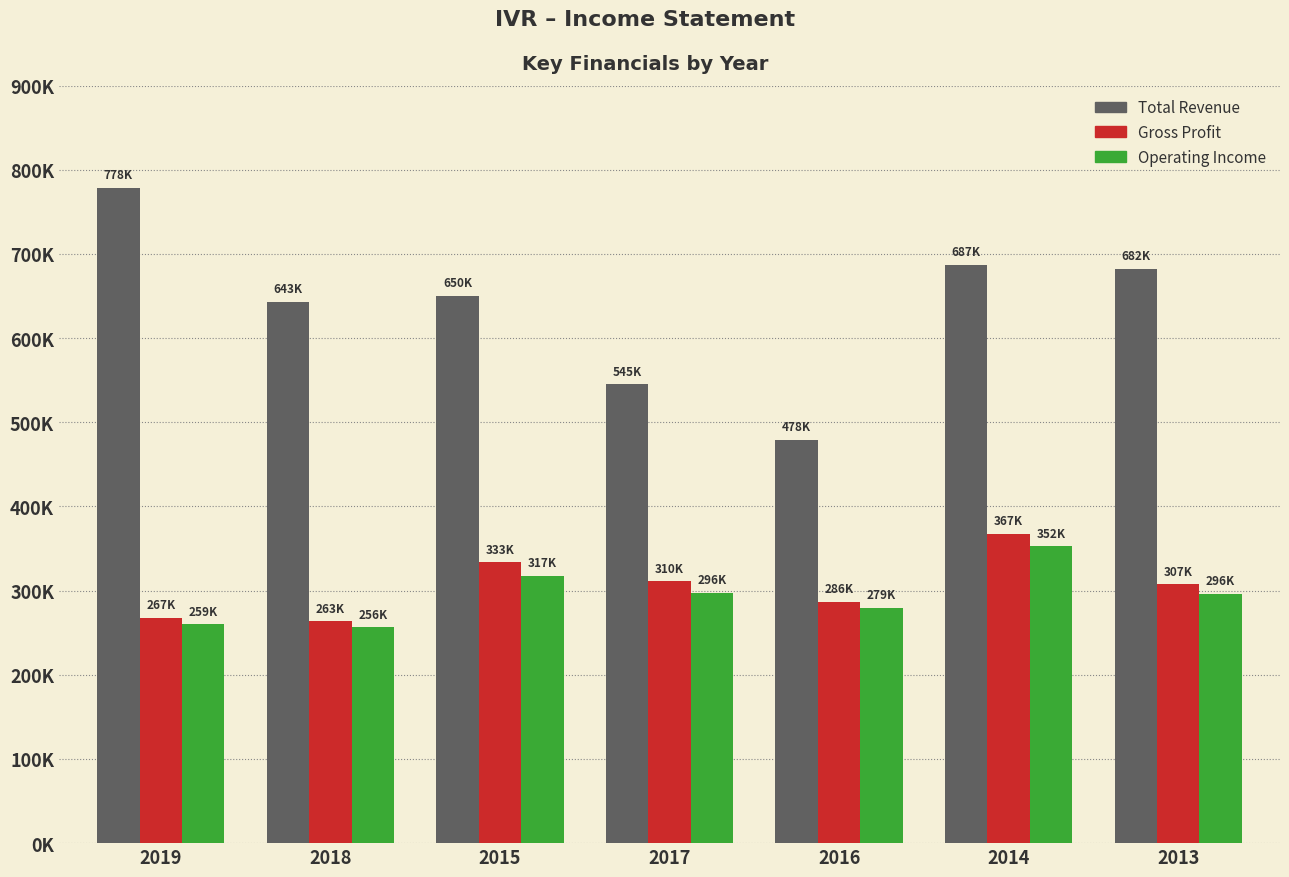

Does the chart contain stacked bars?

No